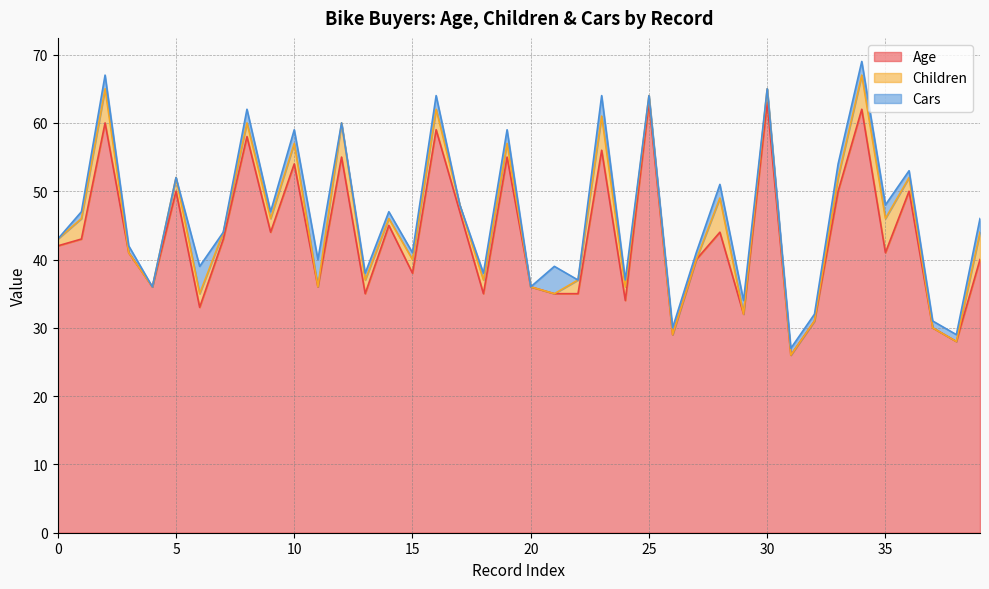

Between which two adjacent categories do Children and Cars first intersect?

2 and 3